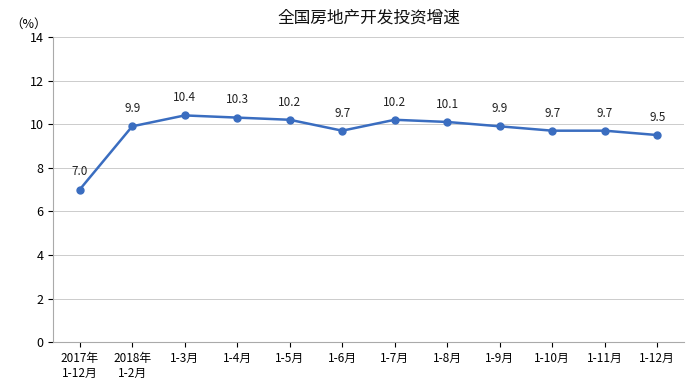

Reading left to right, extract all data points from this chart.

7.0	9.9	10.4	10.3	10.2	9.7	10.2	10.1	9.9	9.7	9.7	9.5